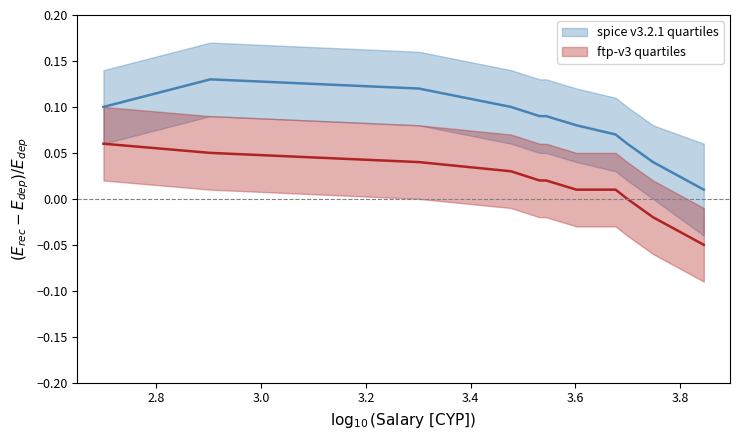

How many values in ftp-v3 quartiles_low are below zero?

8